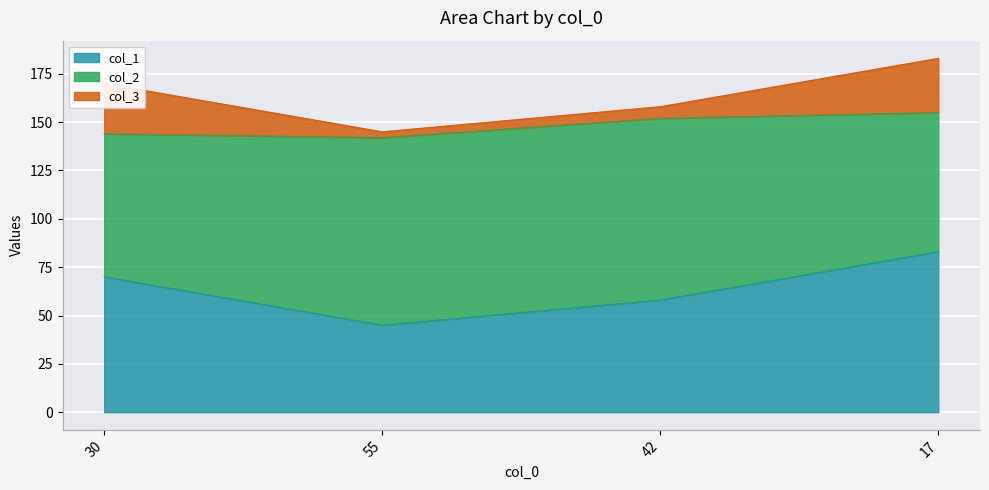

What is the difference between the maximum and minimum values in the col_2 series?

25